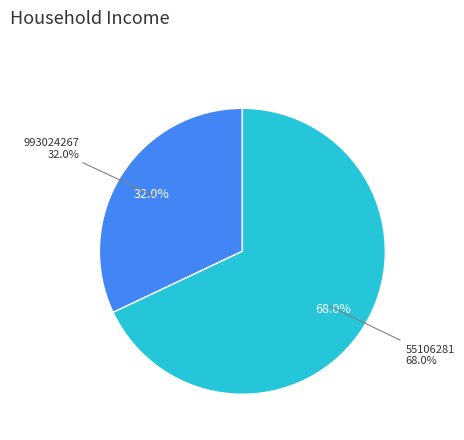

Combined, what portion of the pie is 55106281 and 993024267?

100.0%